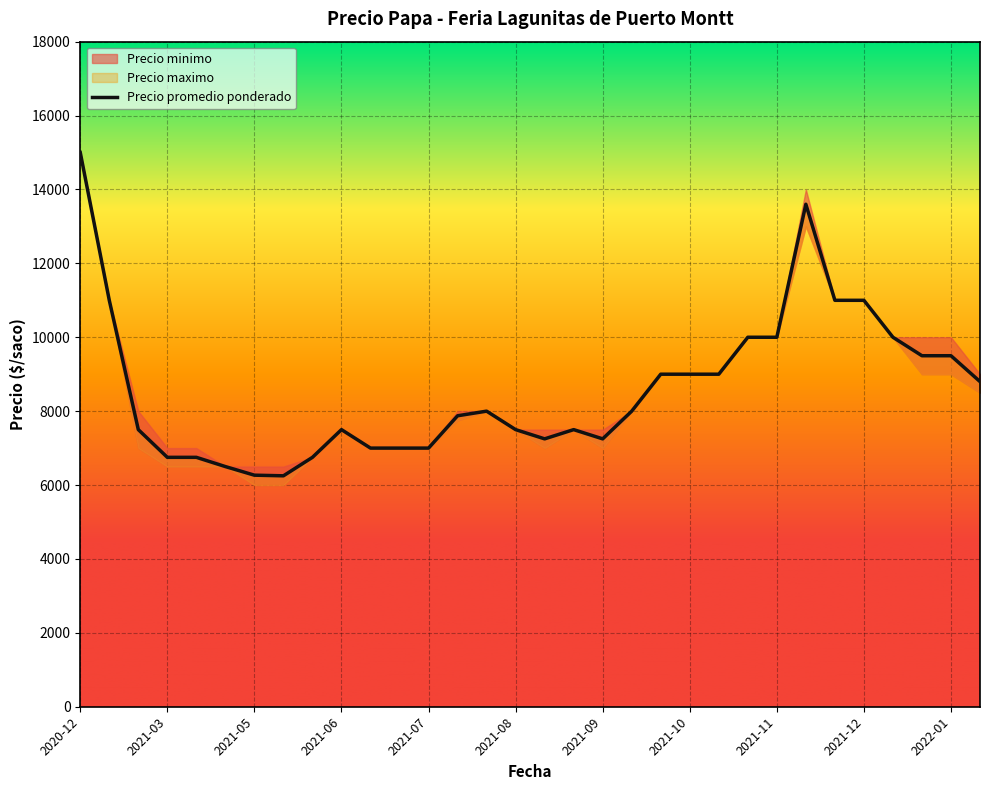

Is the value of Precio minimo at 2021-07-30 greater than the value of Precio maximo at 2021-07-30?

No